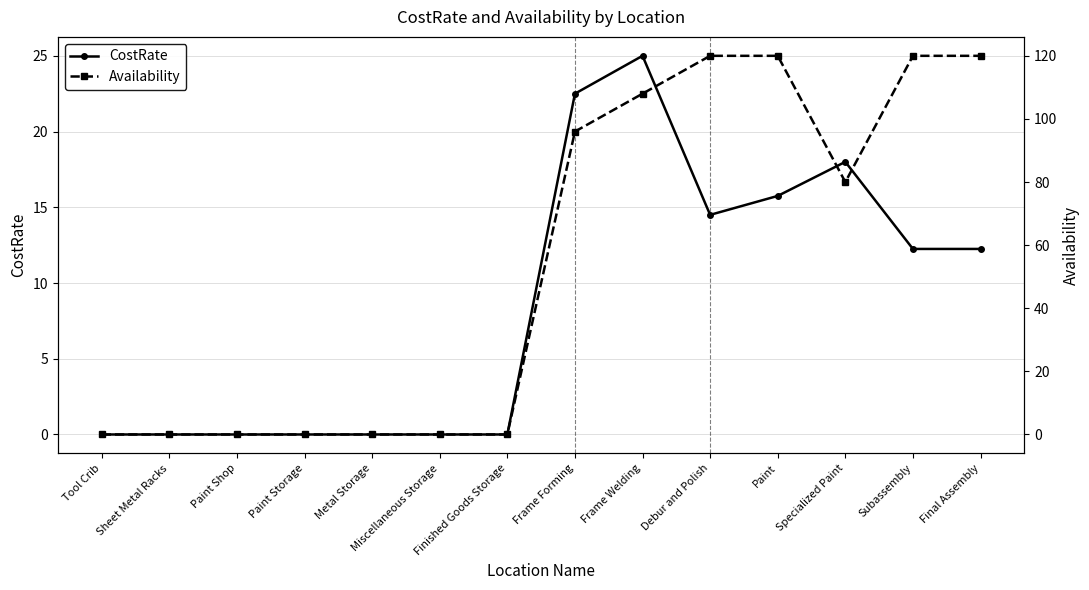

How many data points in Availability are less than 80?

7